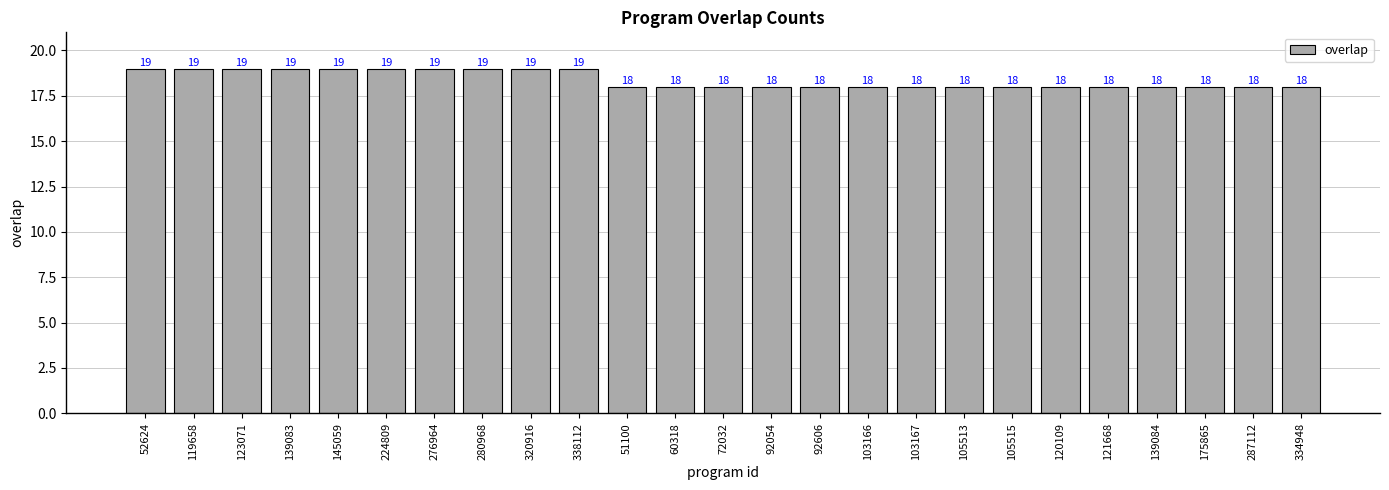

Reading left to right, transcribe all the data shown in this chart.

52624=19	119658=19	123071=19	139083=19	145059=19	224809=19	276964=19	280968=19	320916=19	338112=19	51100=18	60318=18	72032=18	92054=18	92606=18	103166=18	103167=18	105513=18	105515=18	120109=18	121668=18	139084=18	175865=18	287112=18	334948=18